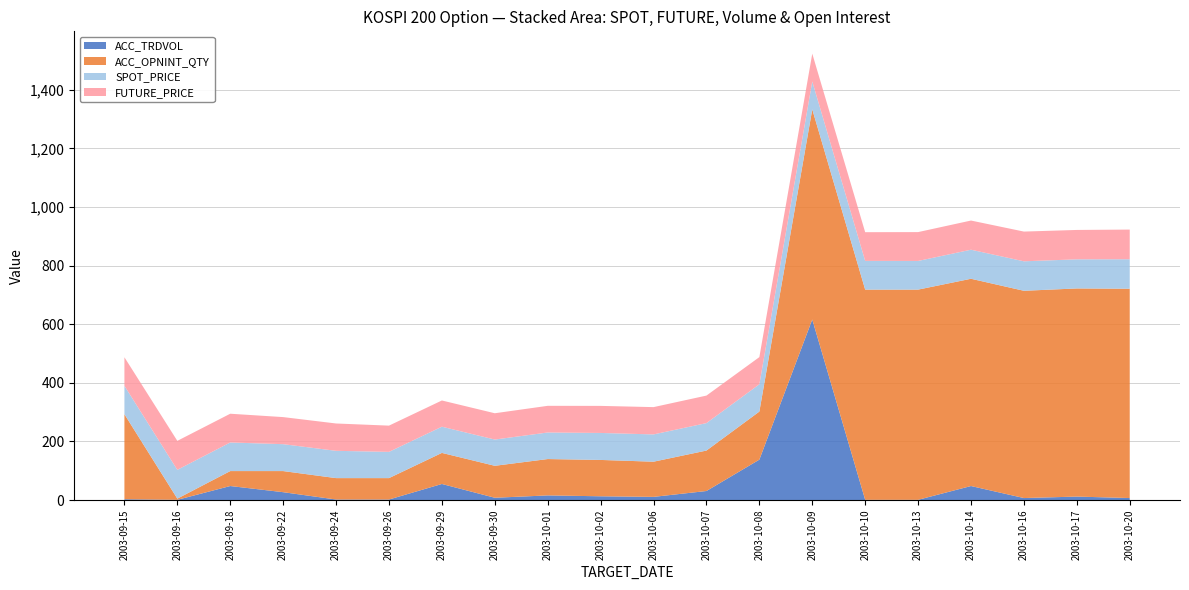

At which label does ACC_TRDVOL reach its peak?

2003-10-09